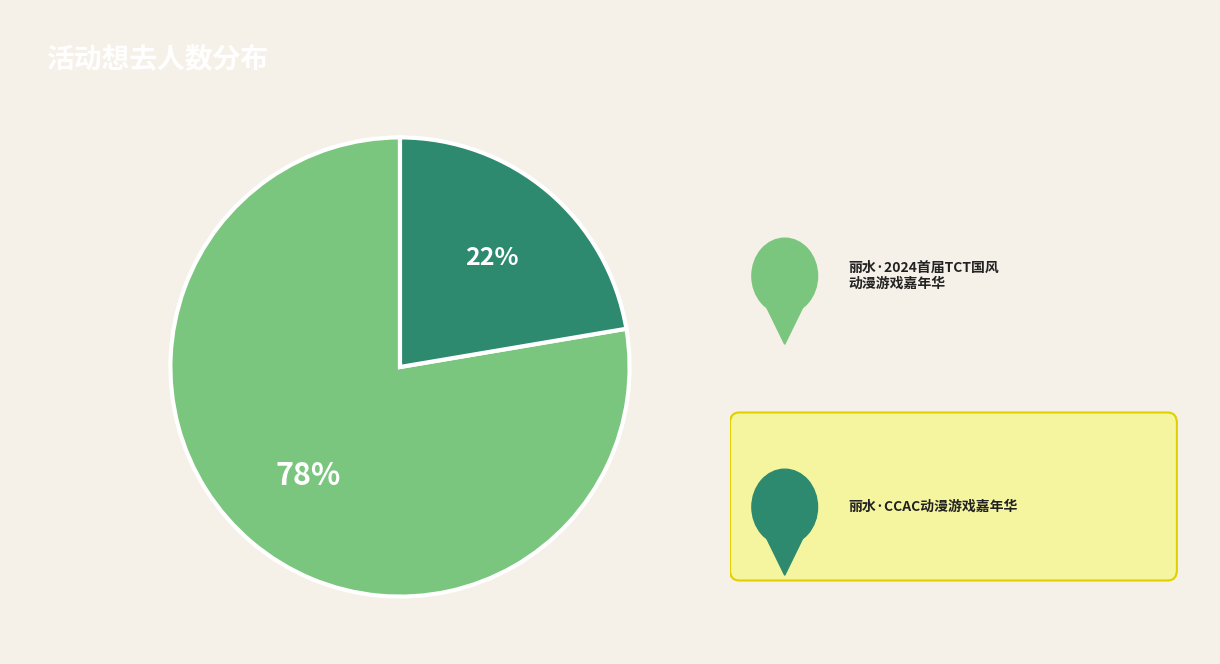

Is there any slice that represents more than half of the pie?

Yes